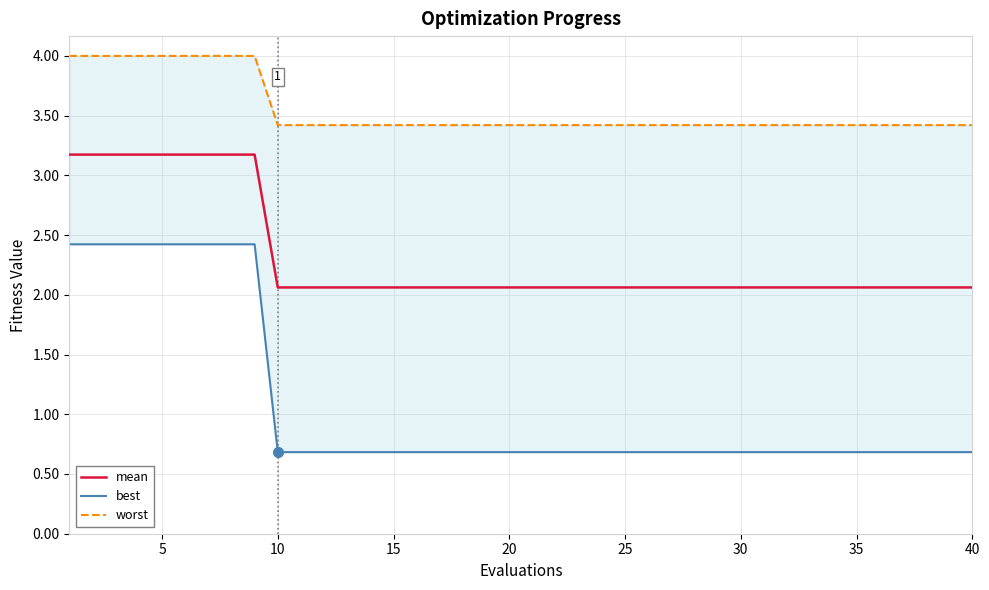

What is the highest value of the worst series?

4.0